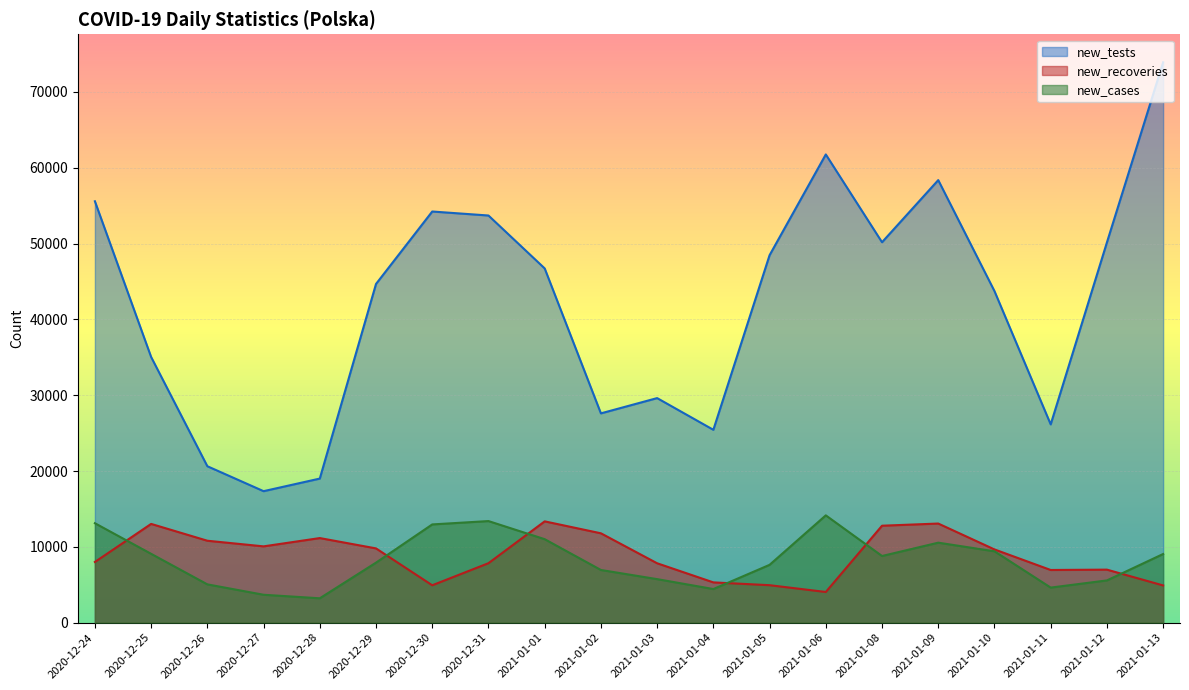

What is the label of the 4th point from the left?

2020-12-27